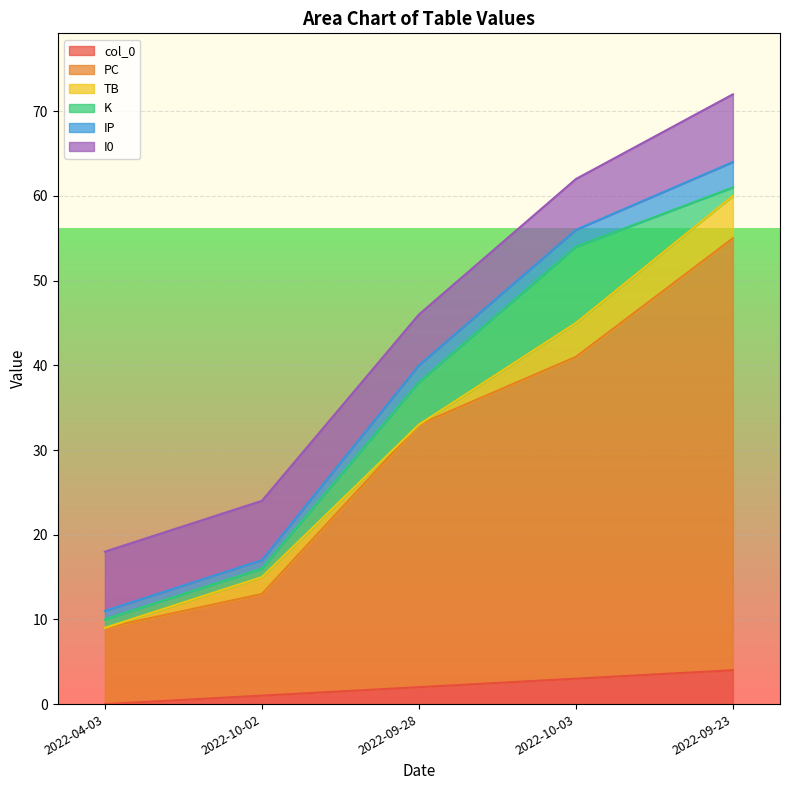

Is the value of TB at 2022-09-23 greater than the value of K at 2022-04-03?

Yes